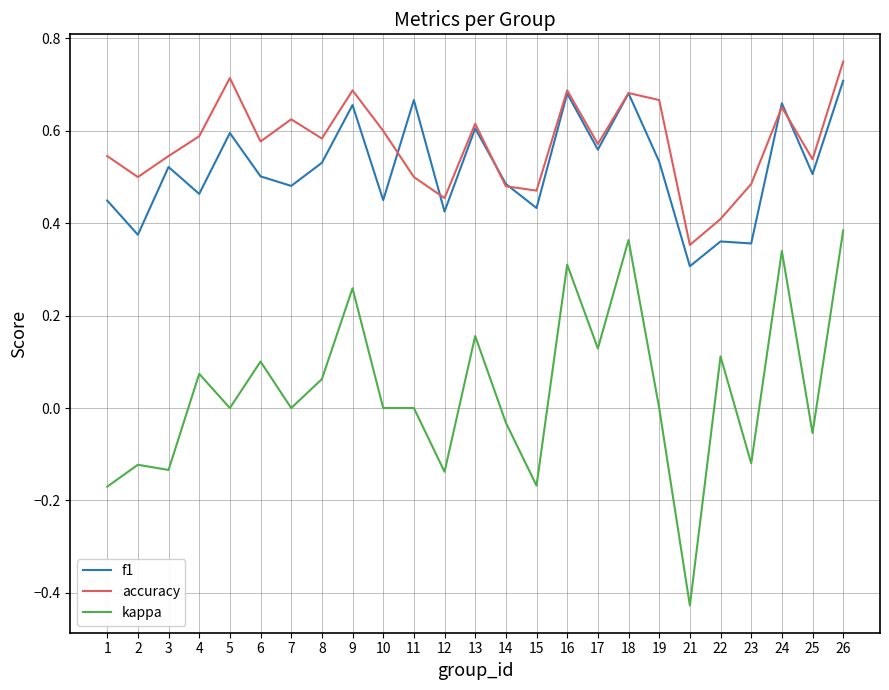

Between 15 and 25, which series saw the biggest shift?

kappa